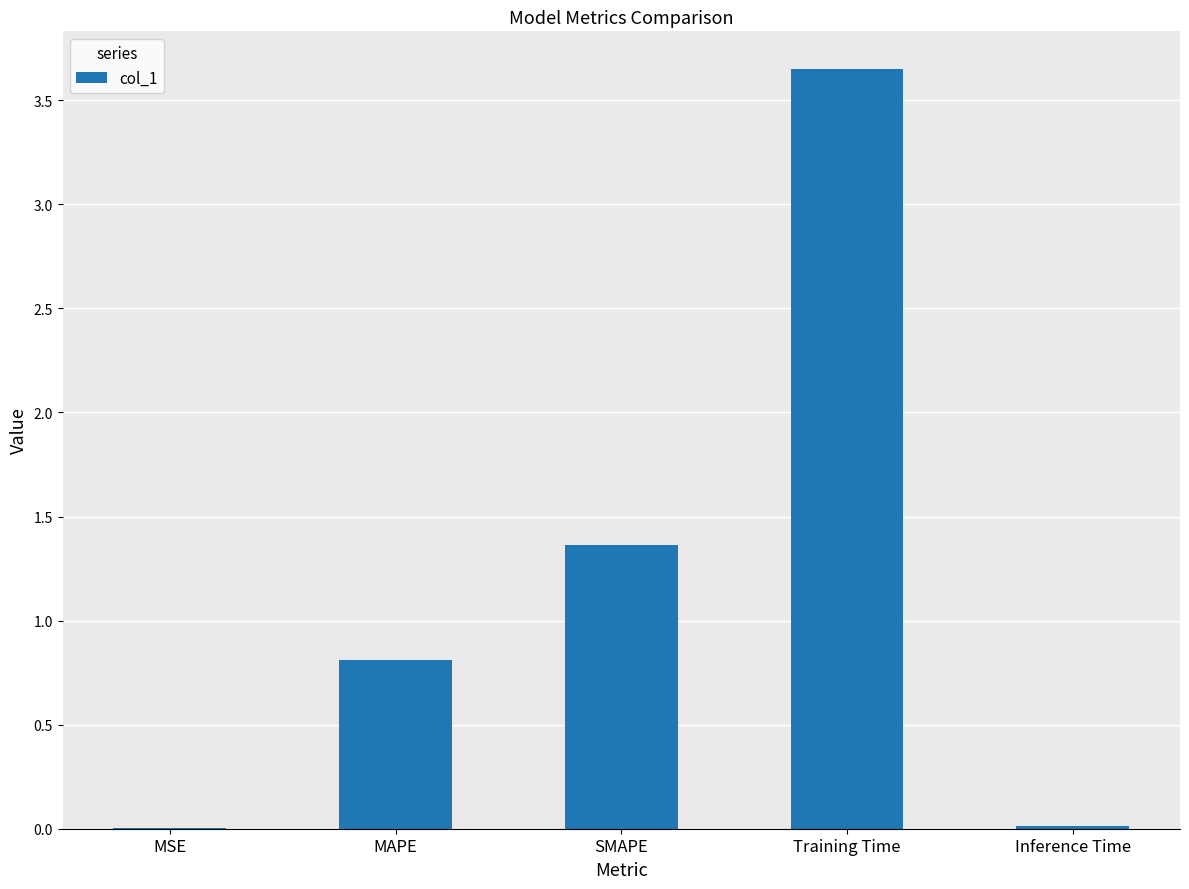

What is the average value?

1.2